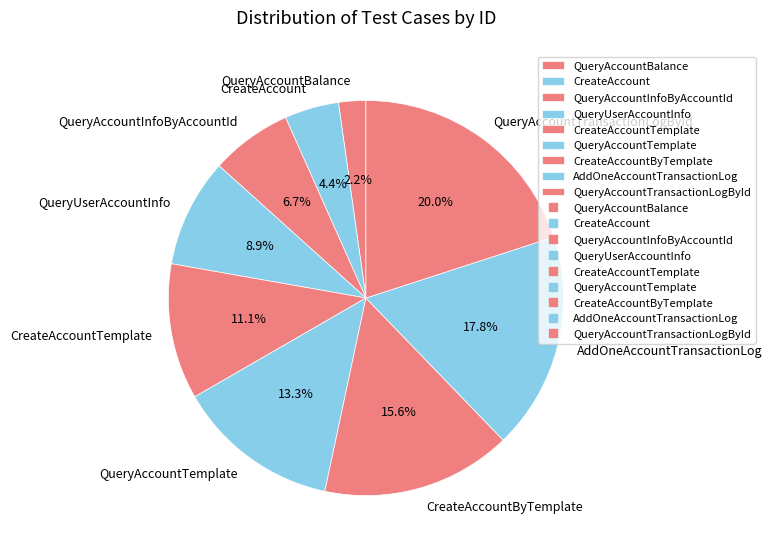

Count the number of slices in the pie.

9